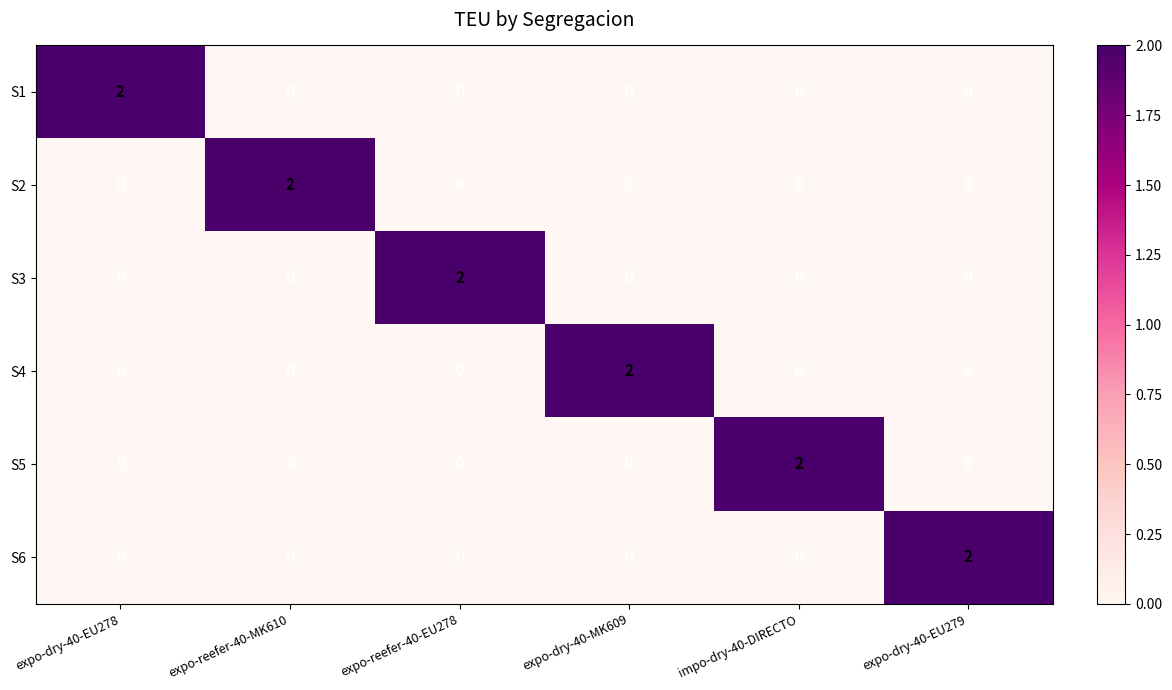

How many S1 values are between 0 and 1?

5